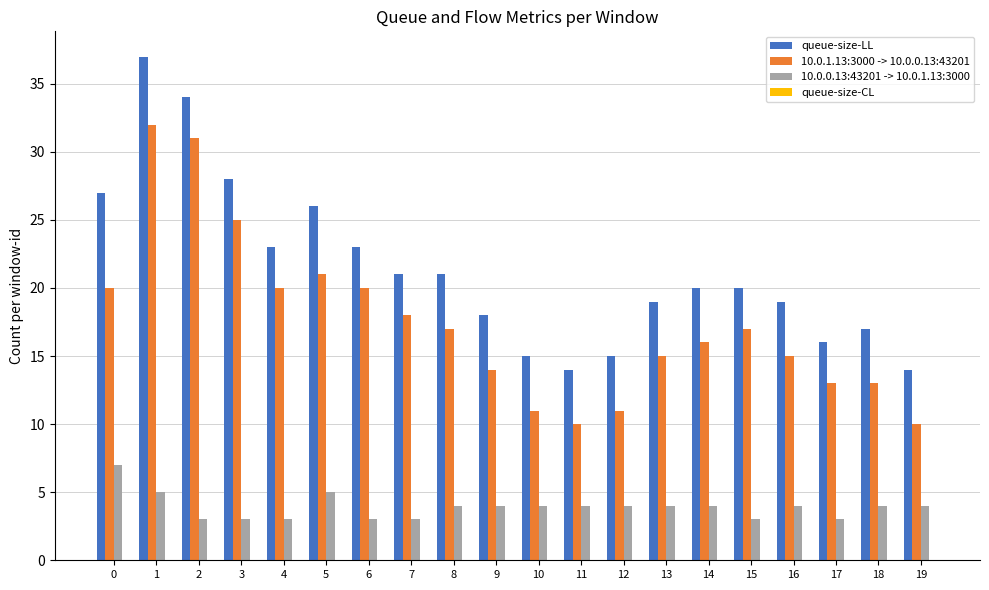

What is the sum of the queue-size-LL values at 12 and 2?

49